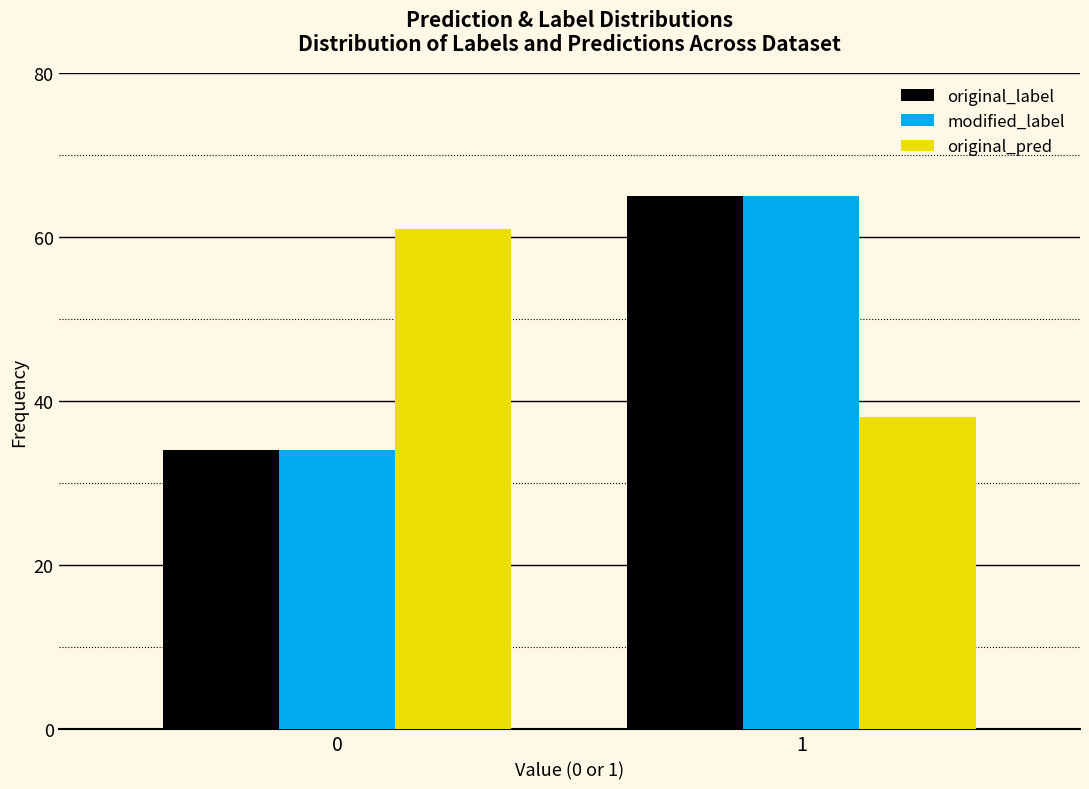

Reading left to right, transcribe all the data shown in this chart.

original_label: 34	65
modified_label: 34	65
original_pred: 61	38